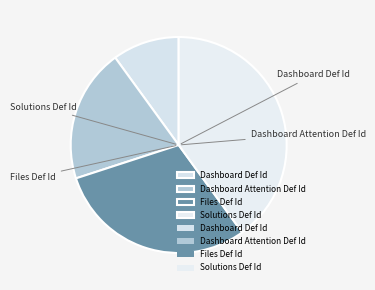

How many segments does this pie chart have?

4